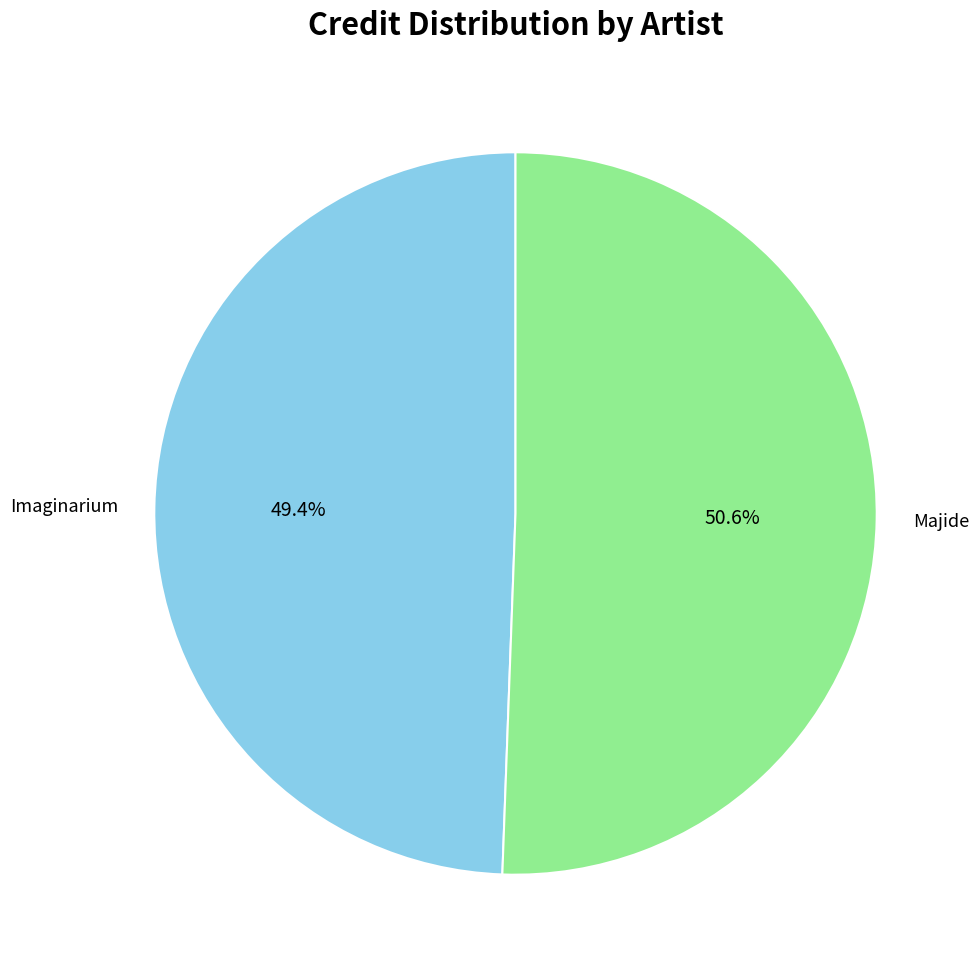

What is the ratio of the value at Majide to the value at Imaginarium?

1.0